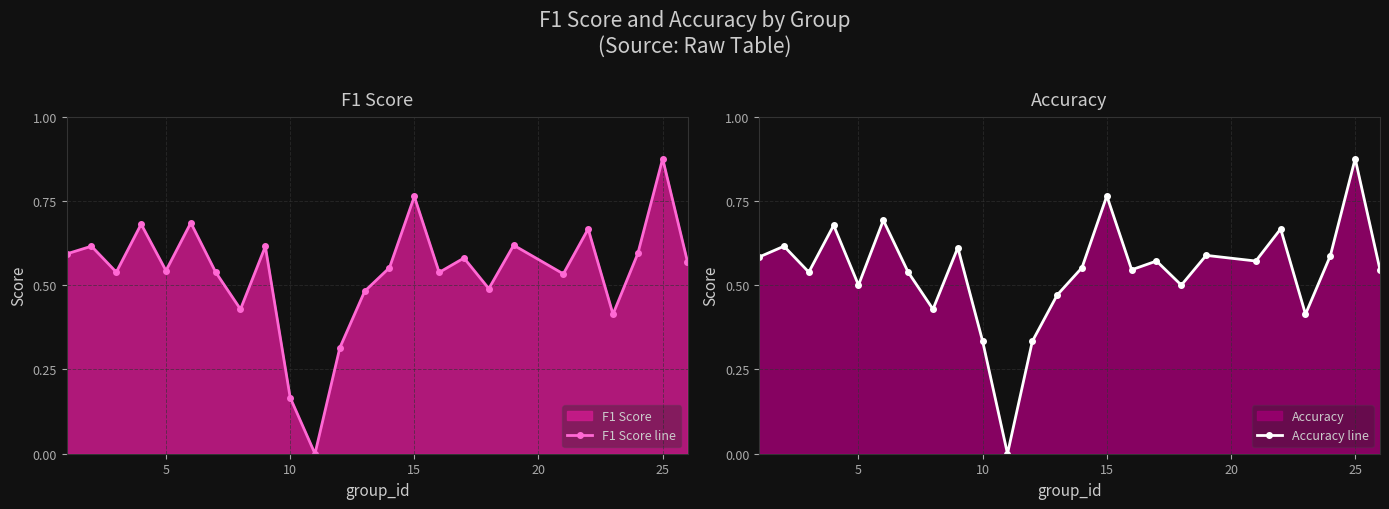

What is the highest value of the F1 Score line series?

0.9